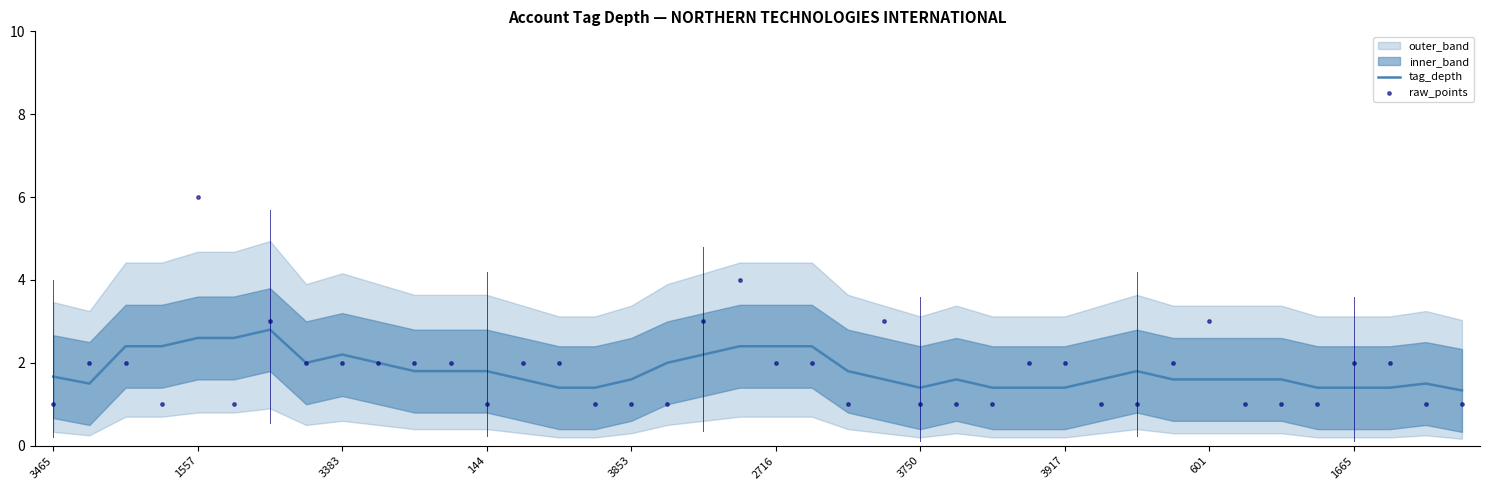

Which series reaches the maximum Y coordinate?

raw_points